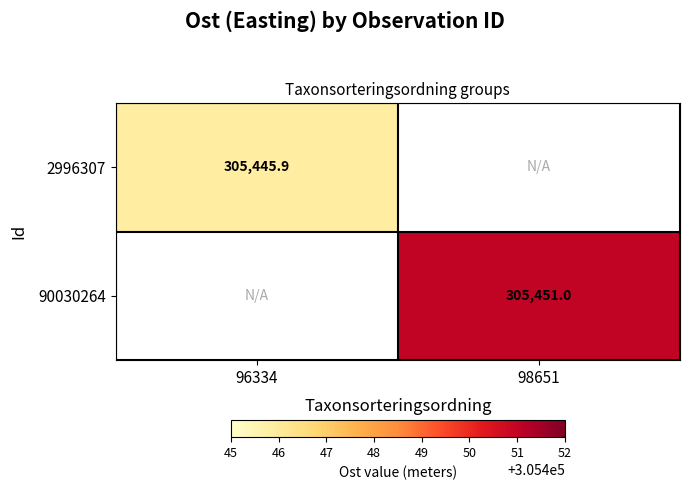

Is the value of 2996307 at 96334 greater than the value of 90030264 at 98651?

No